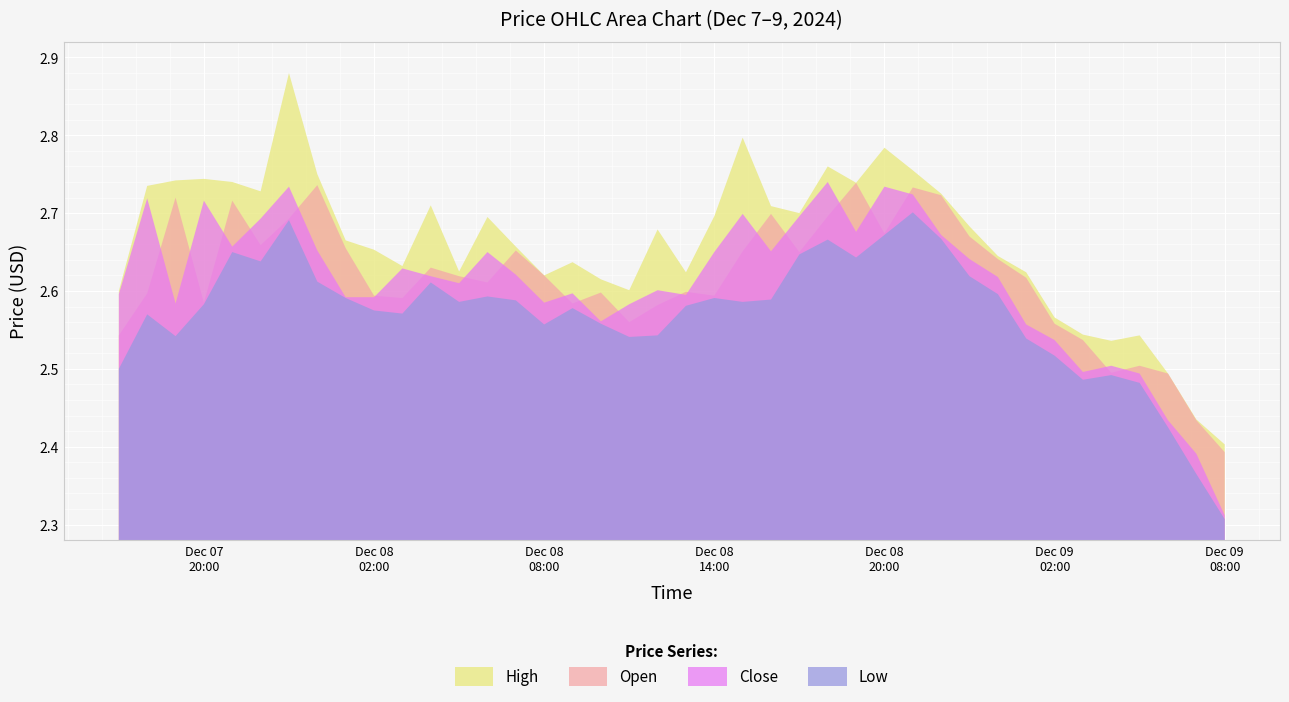

At which category does the chart reach its minimum across all series?

Dec 09
08:00